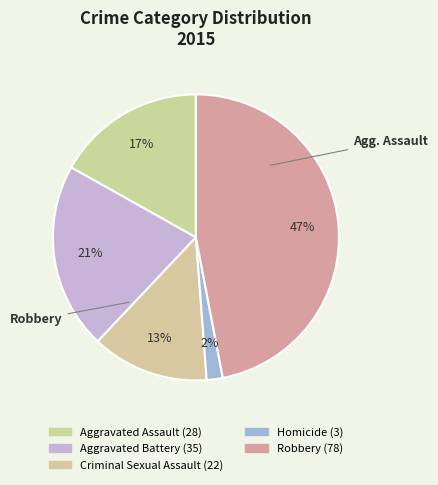

How many segments does this pie chart have?

5